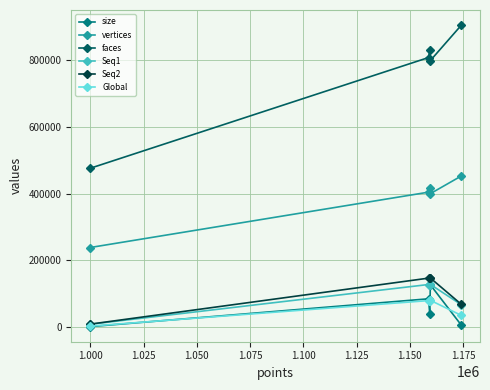

Which series has the widest spread of values?

faces